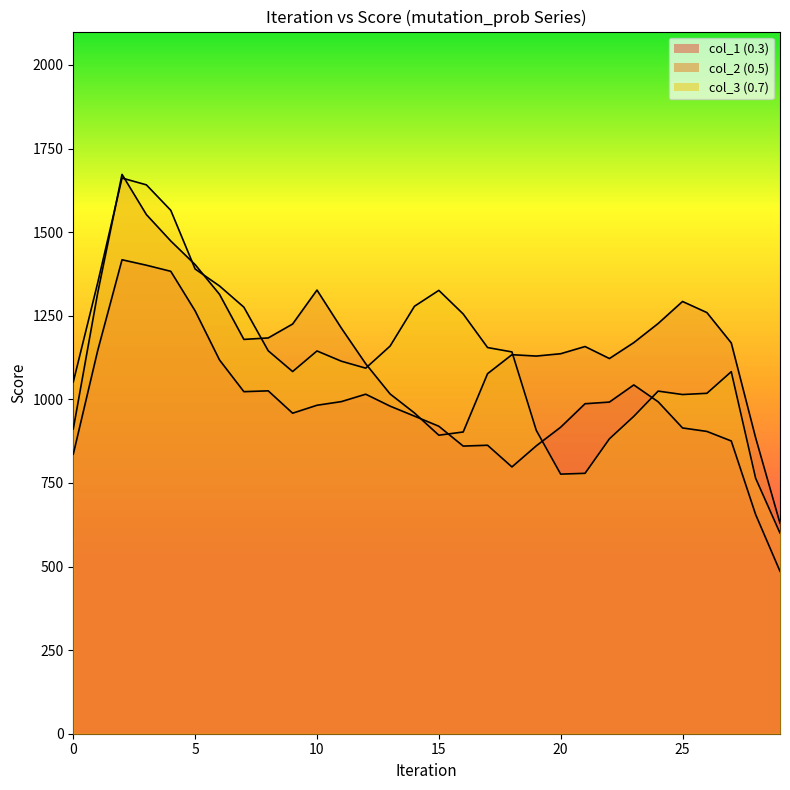

At 0, list the series in order from smallest to largest.

0.3, 0.7, 0.5